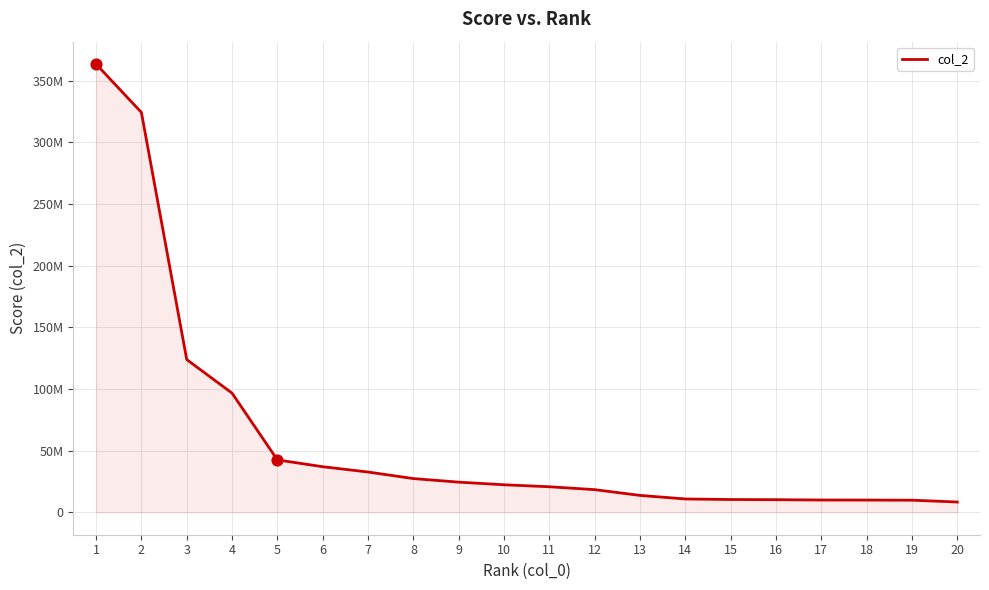

What is the ratio of the value at 14 to the value at 16?

1.1